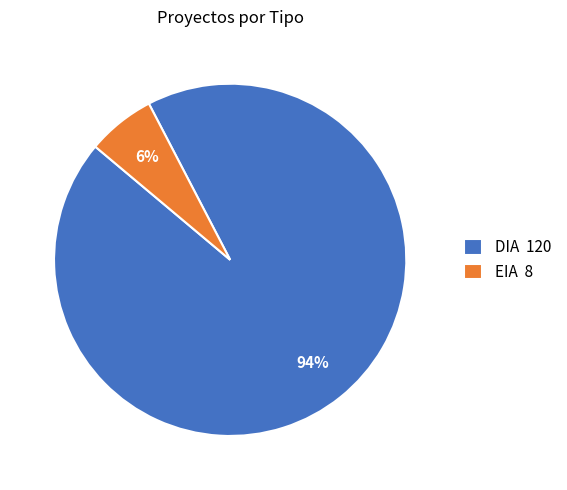

Combined, do EIA 8 and DIA 120 account for over 50%?

Yes